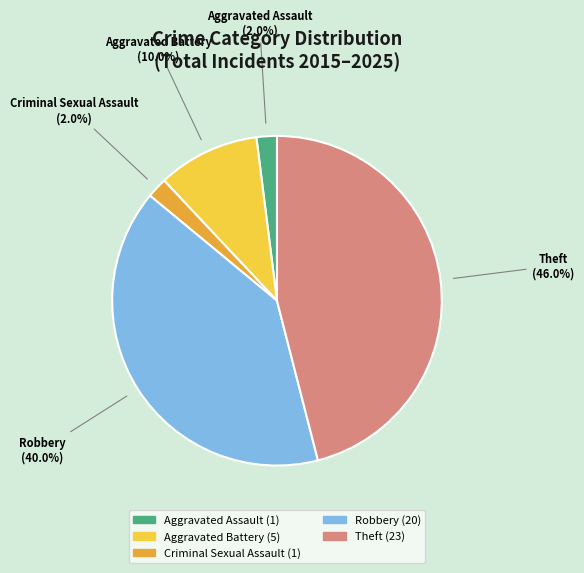

What percentage is the Robbery slice, to the nearest percent?

40%